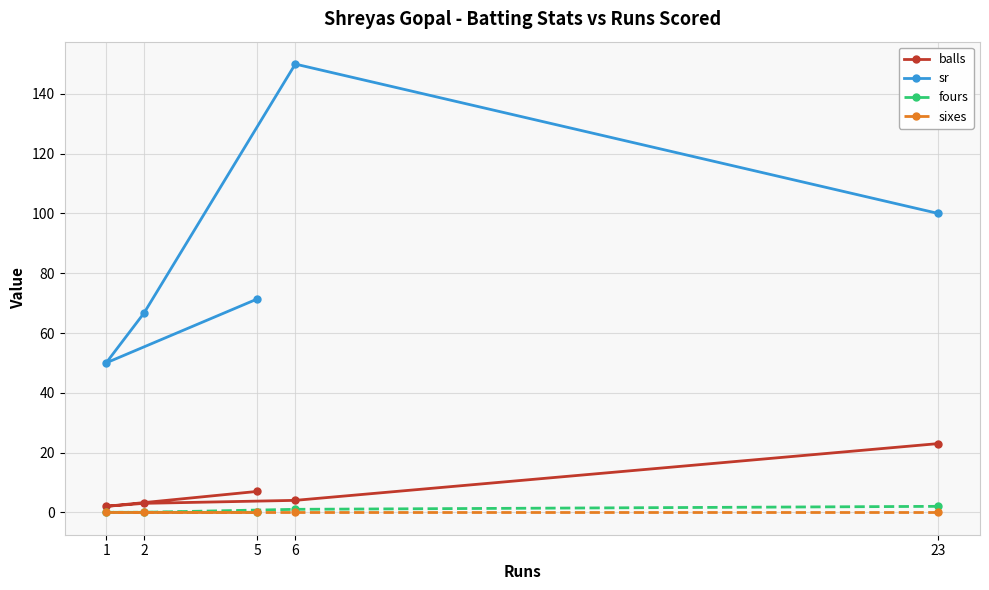

Does the chart have visible grid lines?

Yes